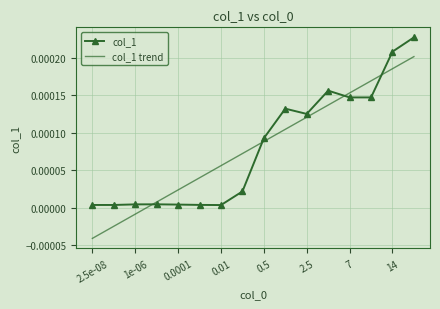

After their last crossing, which series has the higher values: col_1 or col_1 trend?

col_1